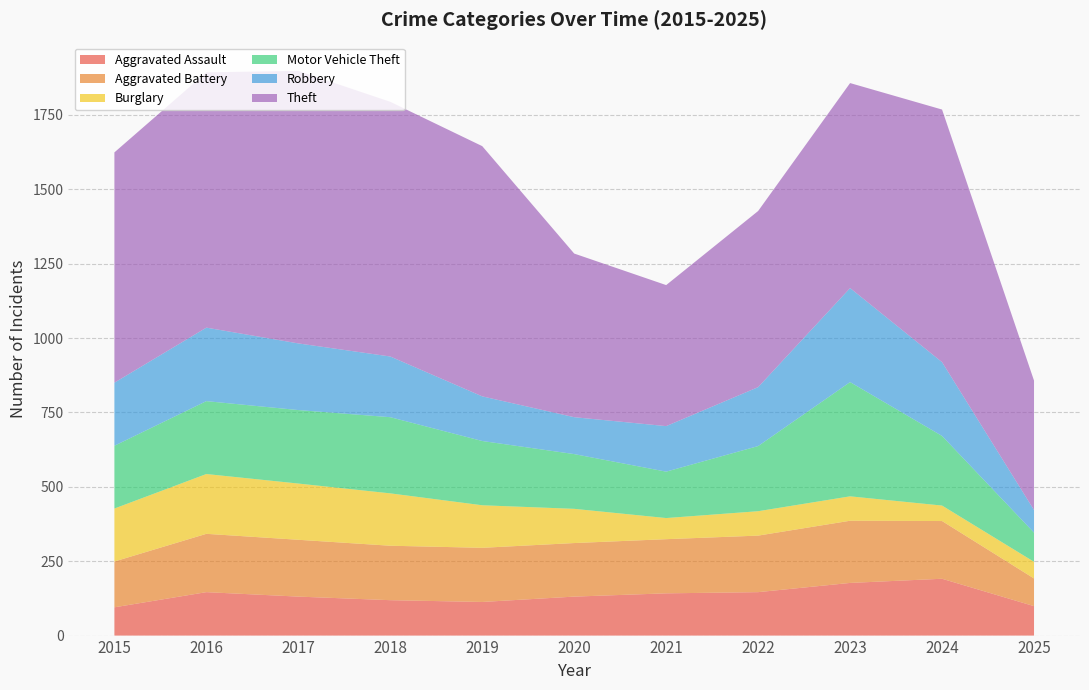

Reading left to right, transcribe all the data shown in this chart.

Aggravated Assault: 95	146	131	119	113	131	142	146	177	191	99
Aggravated Battery: 154	196	191	183	182	180	182	190	209	194	93
Burglary: 178	201	189	176	143	115	71	82	82	52	56
Motor Vehicle Theft: 211	245	247	256	216	184	156	219	384	234	98
Robbery: 212	247	224	204	150	124	153	198	316	248	76
Theft: 774	858	916	856	841	550	474	592	689	849	435